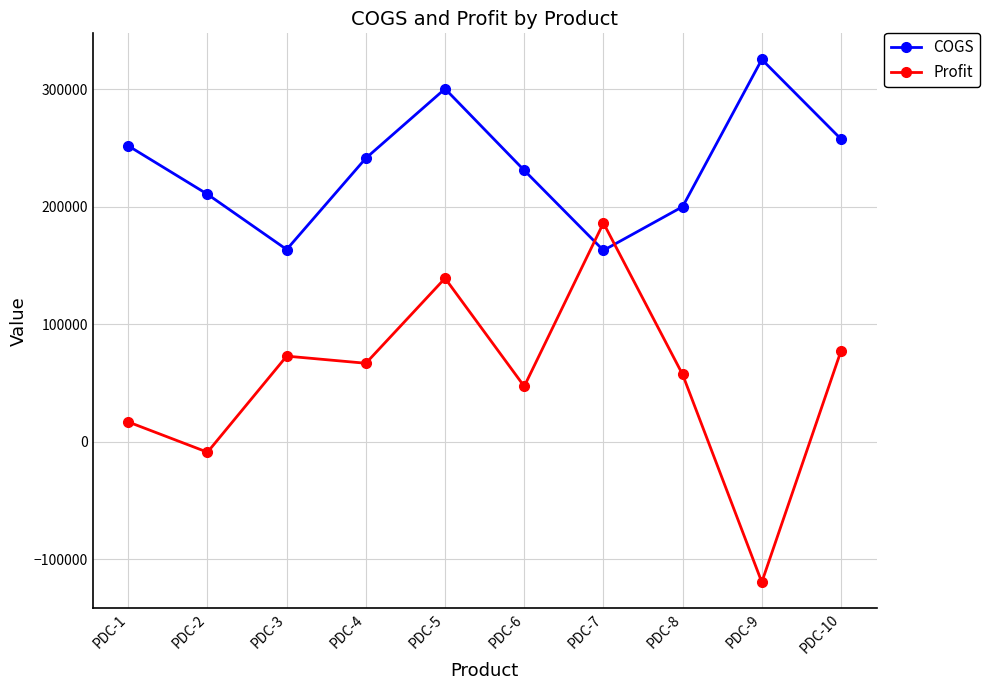

How many times do Profit and COGS cross each other?

2